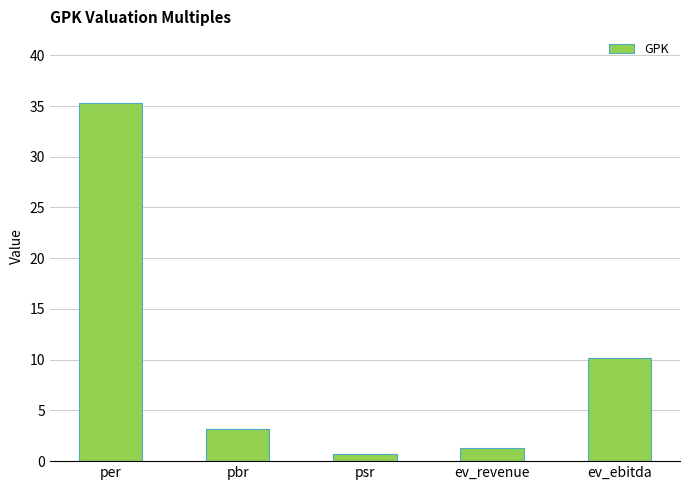

What is the difference between the values at ev_revenue and ev_ebitda?

8.9